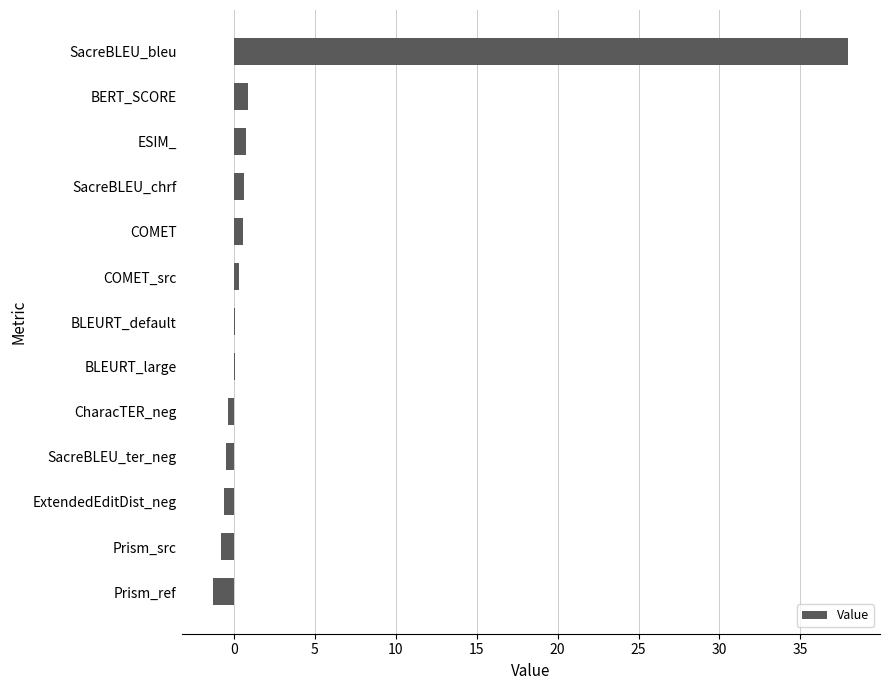

What is the sum of all values?

37.6